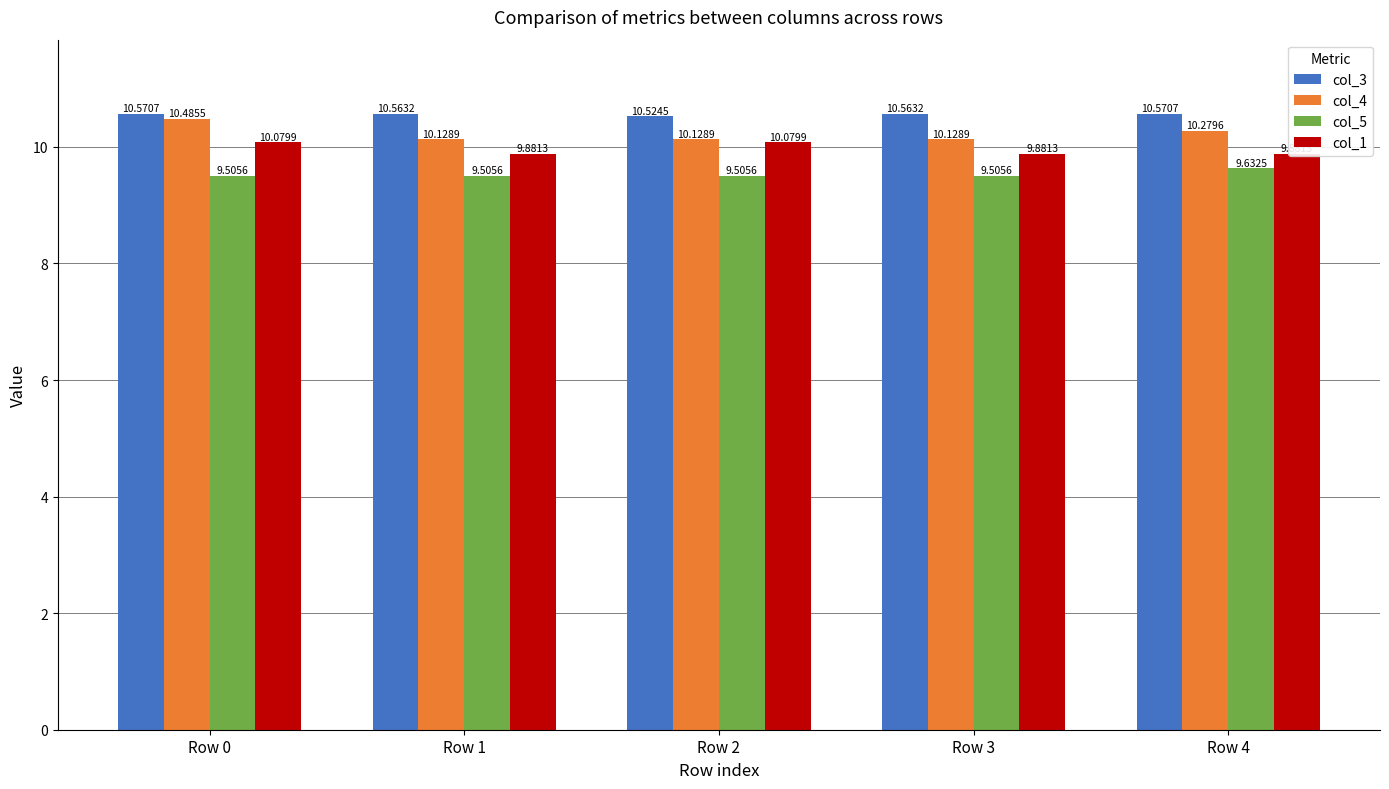

Is it true that col_4 equals 10.1 at Row 1?

True